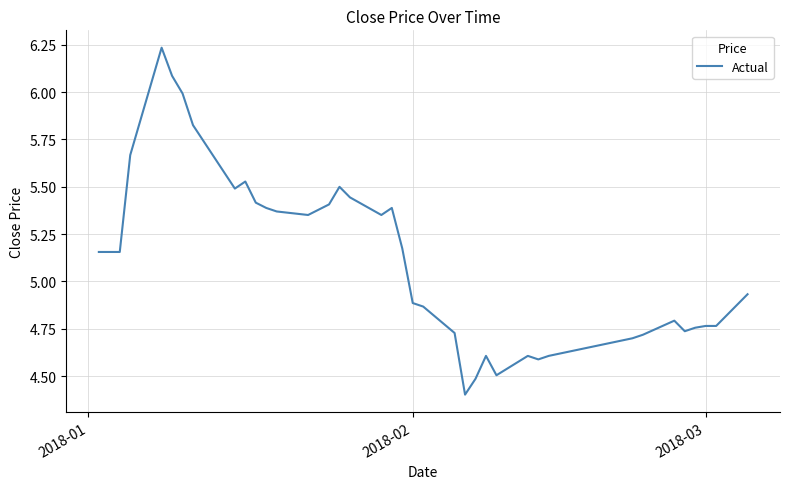

What is the minimum value shown in the chart?

4.4